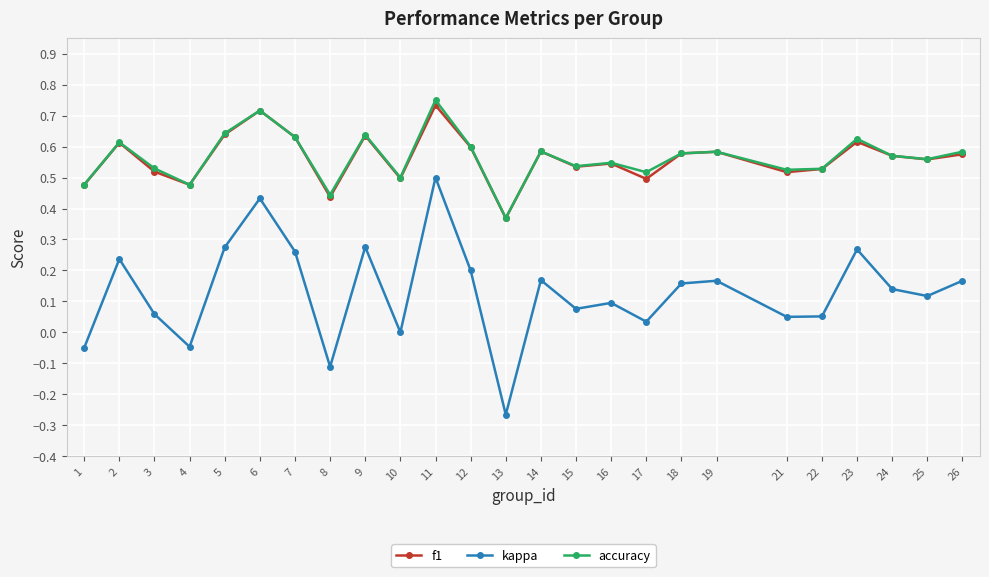

Which category has the lowest value in the f1 series?

13